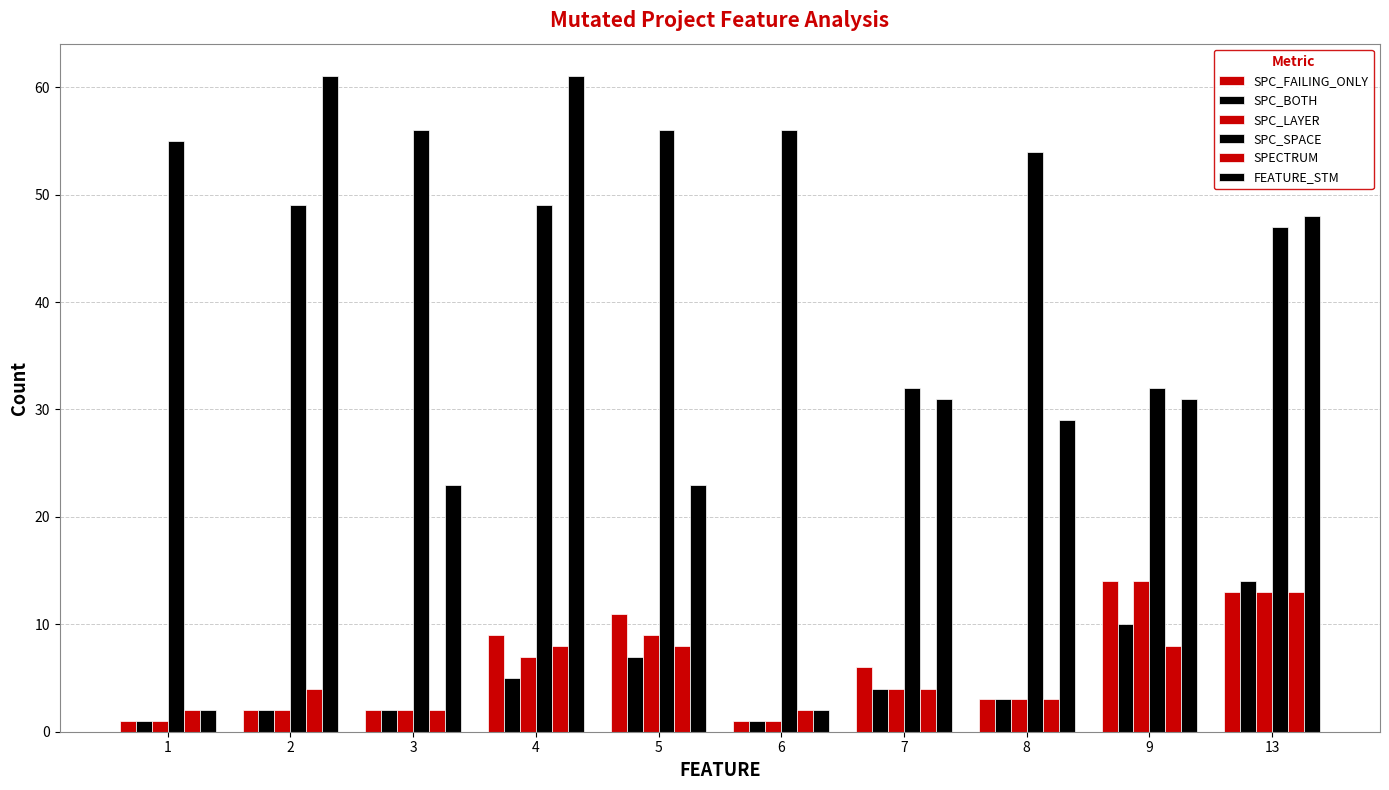

How many data points does each series have?

10